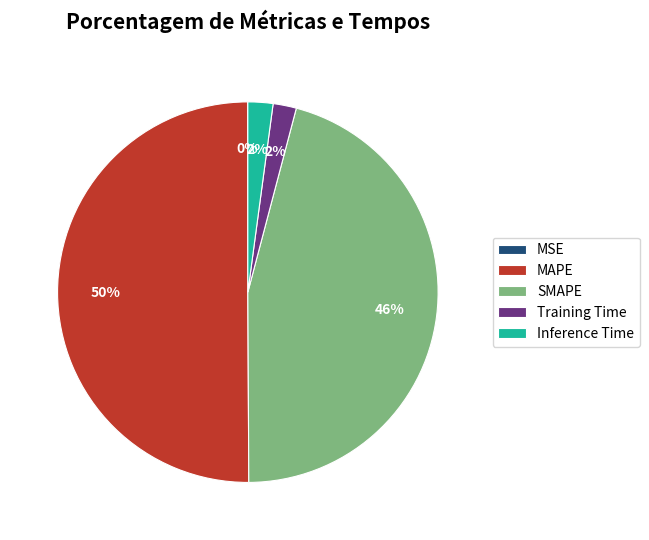

To the nearest percent, what is the difference between the Training Time and MAPE slice percentages?

48%